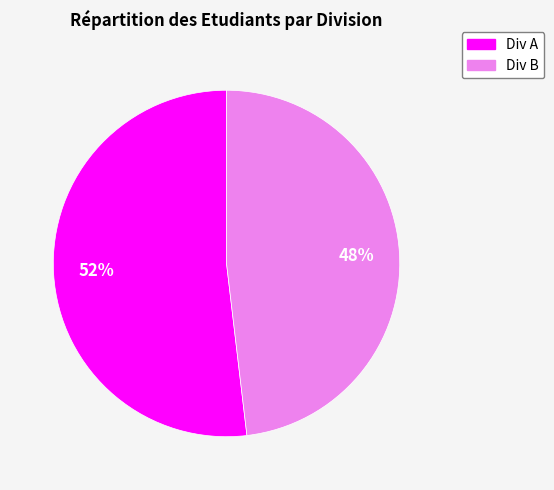

To the nearest percent, what is the average slice percentage?

50%